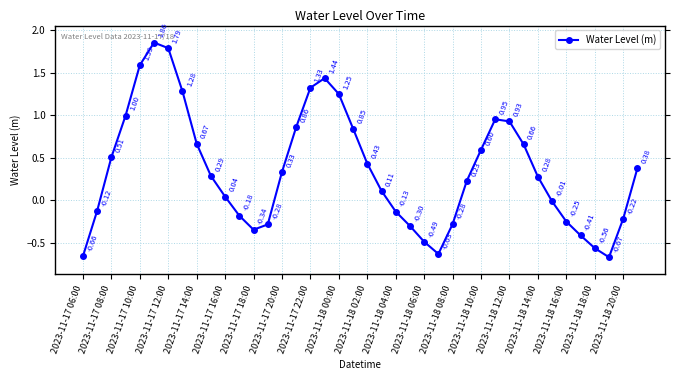

True or false: the data has more than 1 interior local peaks.

True